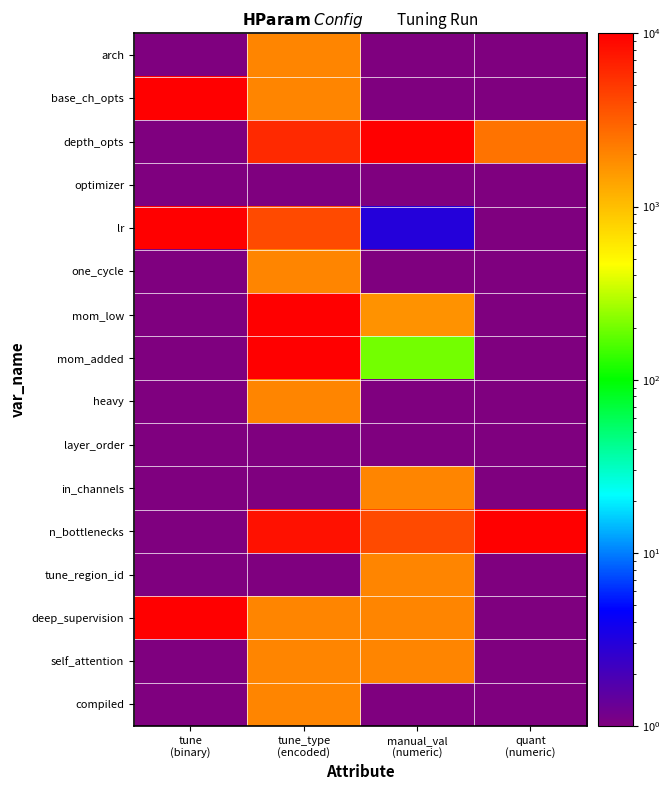

Which label corresponds to the smallest value in the chart?

manual_val
(numeric)